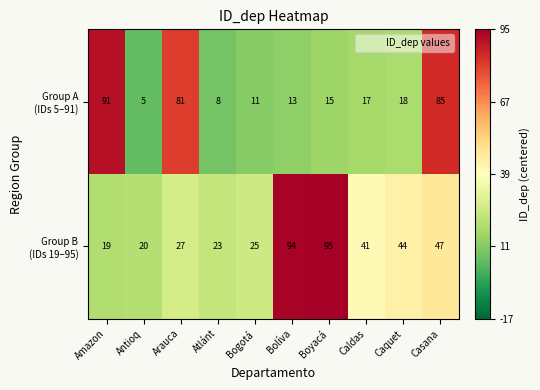

At how many categories does at least one series exceed 15?

10